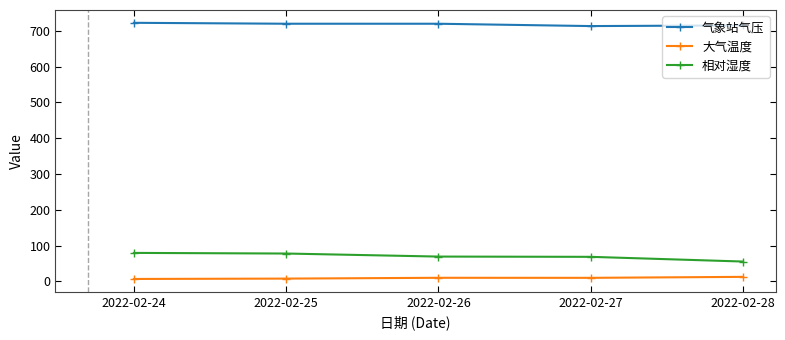

True or false: 相对湿度 and 气象站气压 cross at least once.

False